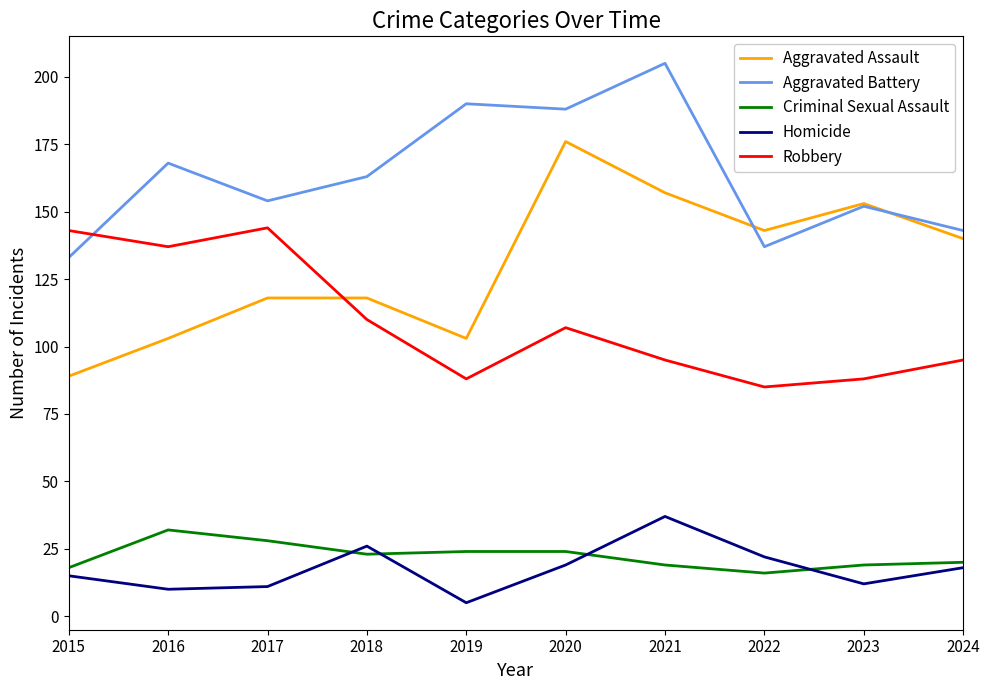

What is the difference between the highest and lowest values at 2020?

169